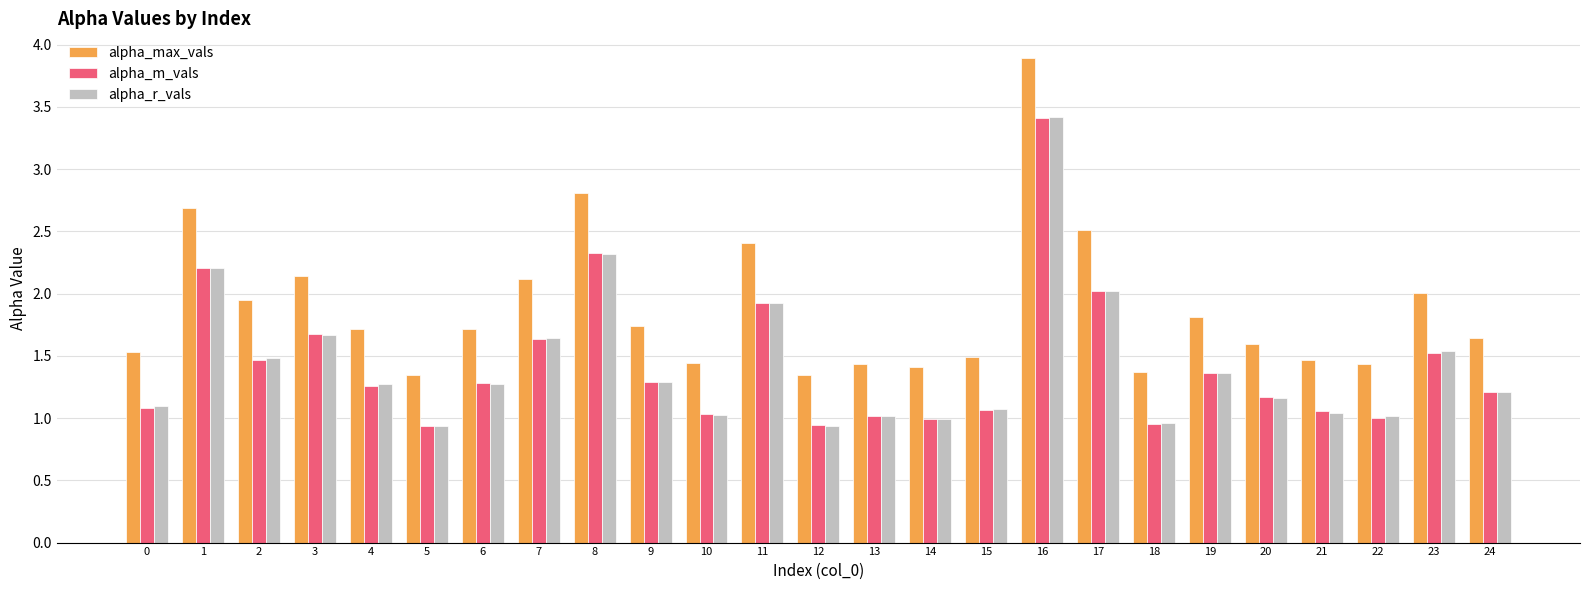

True or false: alpha_m_vals has a value of 1.6 at 7.

True